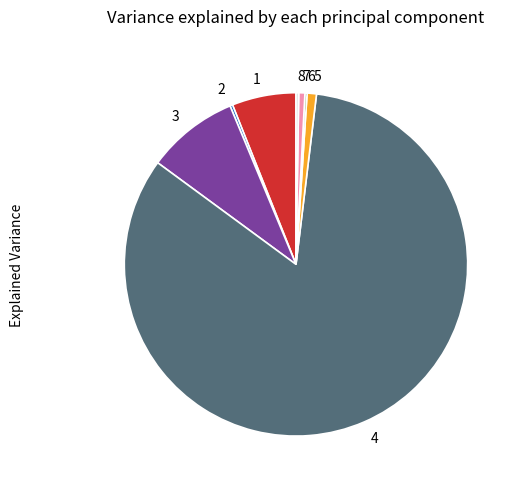

What is the largest slice in the pie chart?

4